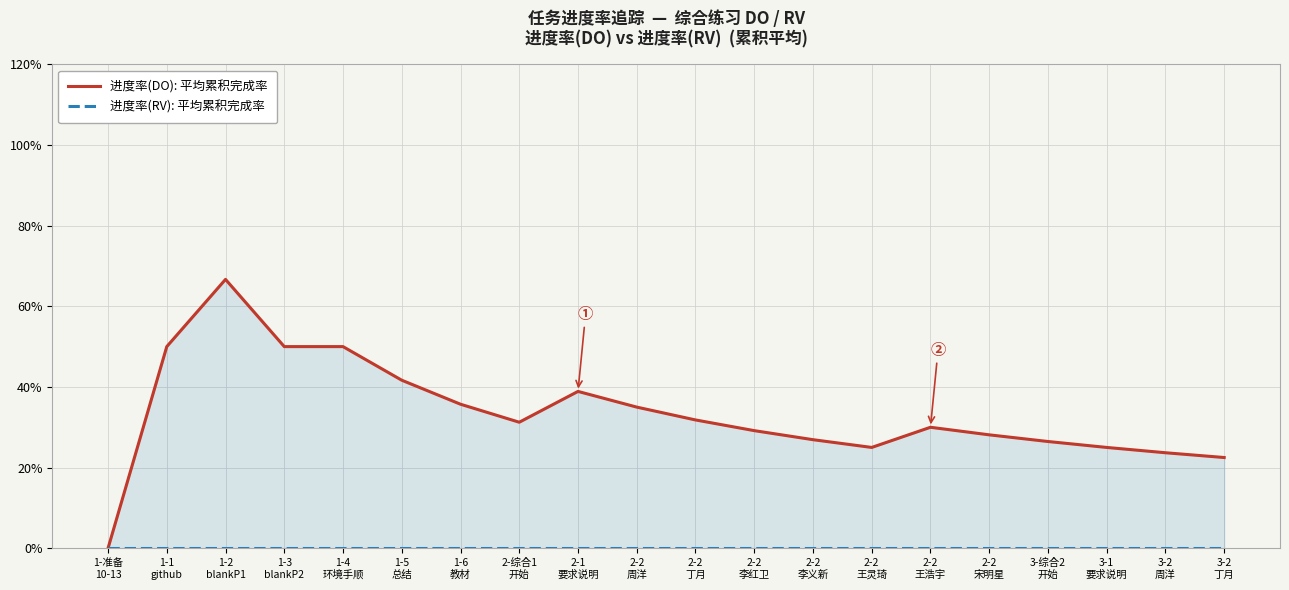

List the series in order of their overall mean, highest first.

进度率(DO): 平均累积完成率, 进度率(RV): 平均累积完成率